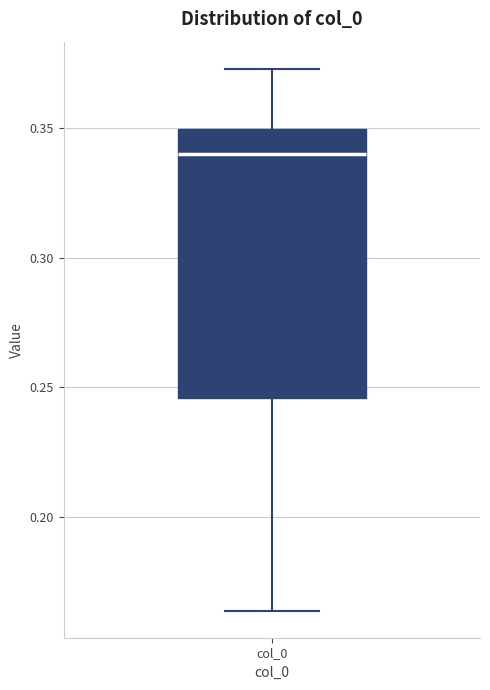

Read this box plot against the y-axis: the position of the median line, the range covered by the box, and the ends of both whiskers. The values are not printed on the chart, so give them approximately, as read against the axis.

median 0.340, box 0.245 to 0.350, whiskers 0.165 to 0.375